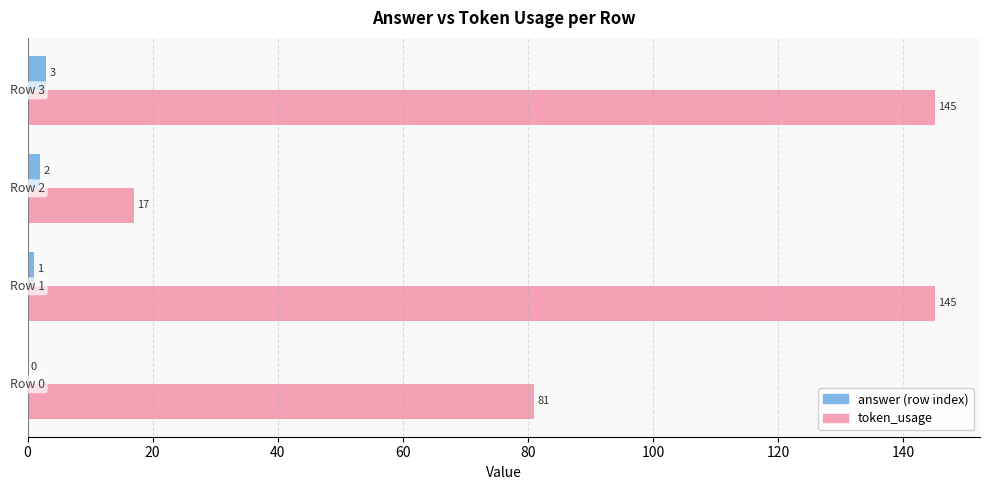

Which series has the largest total across all categories?

token_usage